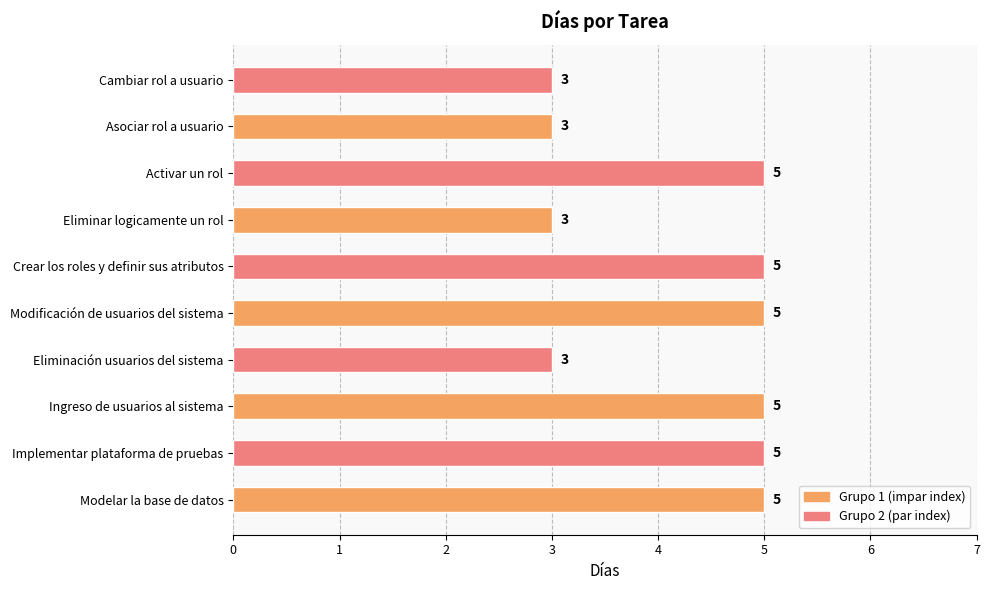

Reading top to bottom, what are all the values shown in this chart?

3	3	5	3	5	5	3	5	5	5